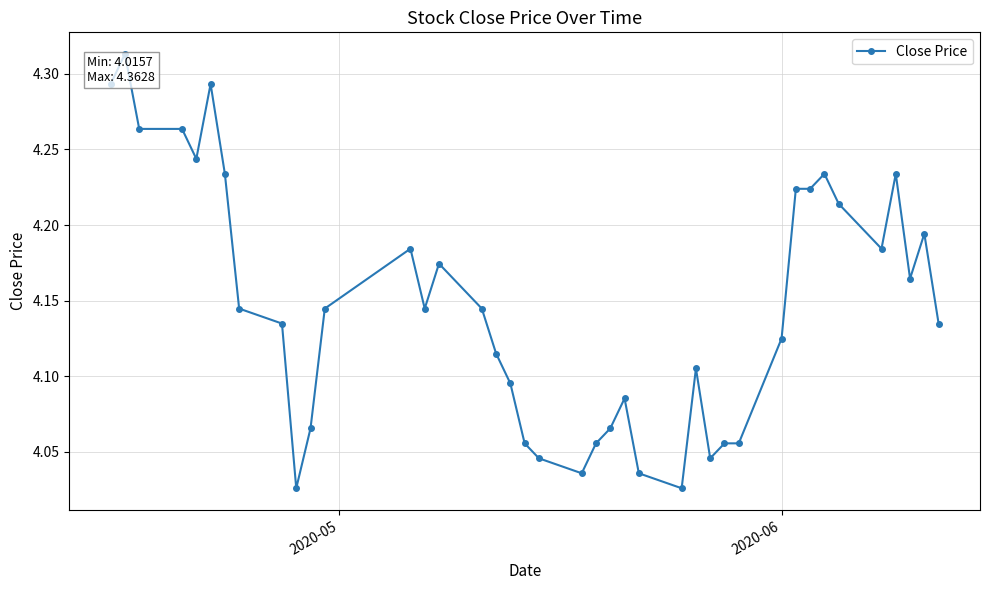

True or false: there are more than 0 points higher than both neighbors.

True